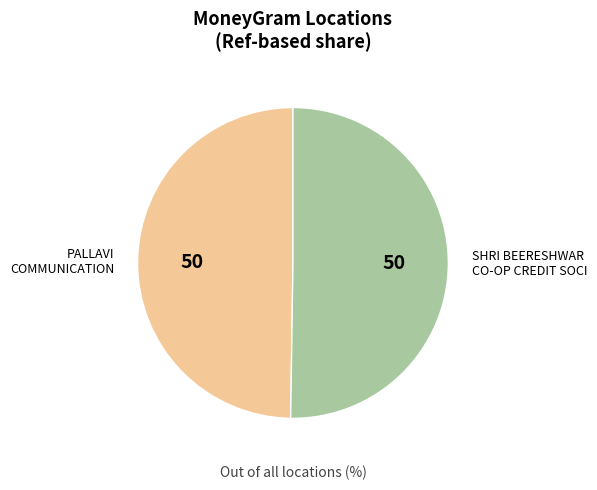

Which category has the biggest portion of the pie?

SHRI BEERESHWAR CO OPERATIVE CREDIT SOCI